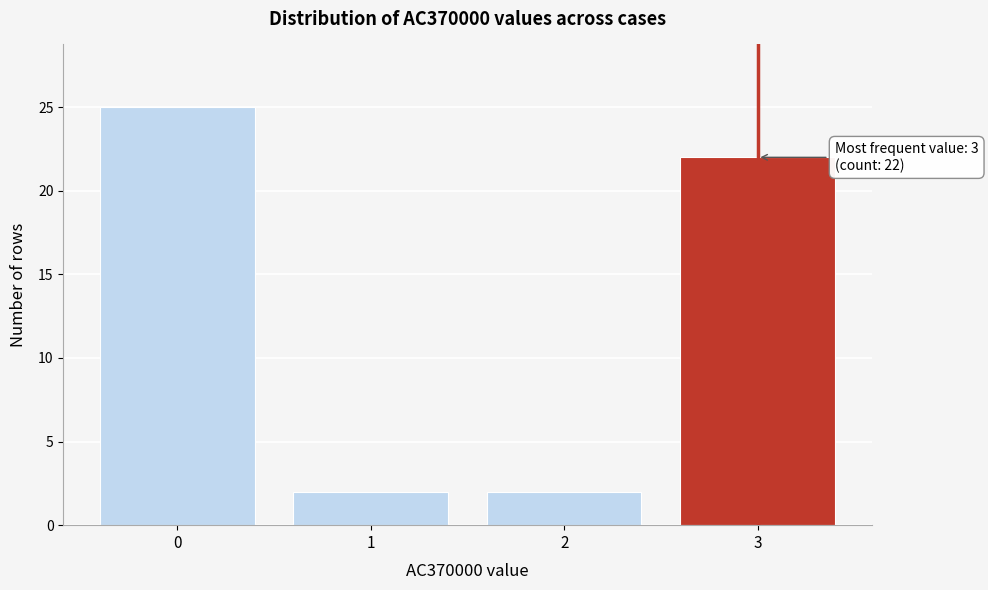

Reading left to right, transcribe all the data shown in this chart.

0=25	1=2	2=2	3=22